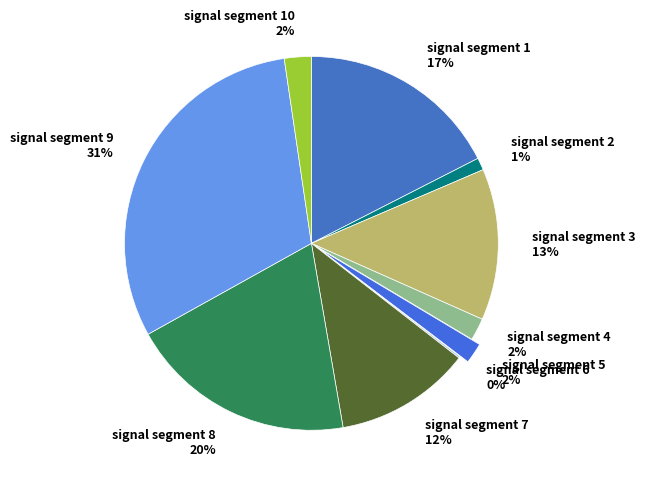

Does any single category account for the majority?

No